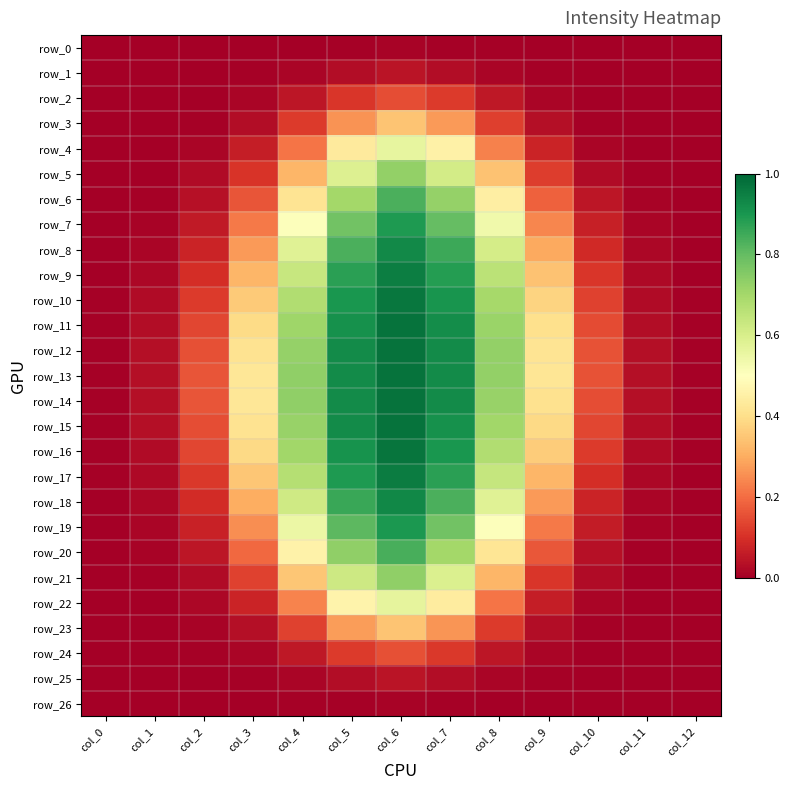

Is the value of row_19 at col_7 greater than the value of row_15 at col_0?

Yes